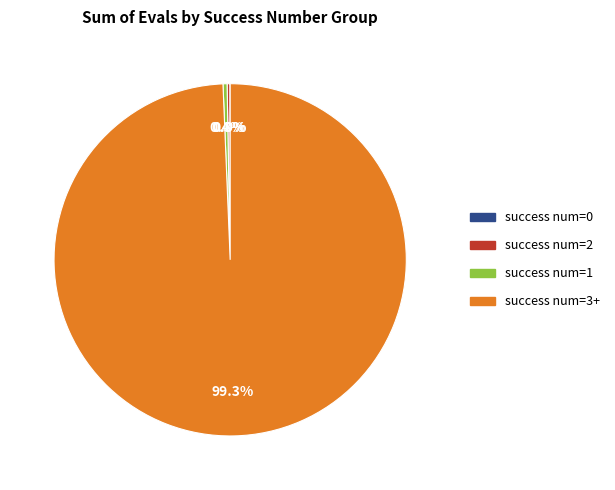

Does any single category account for the majority?

Yes